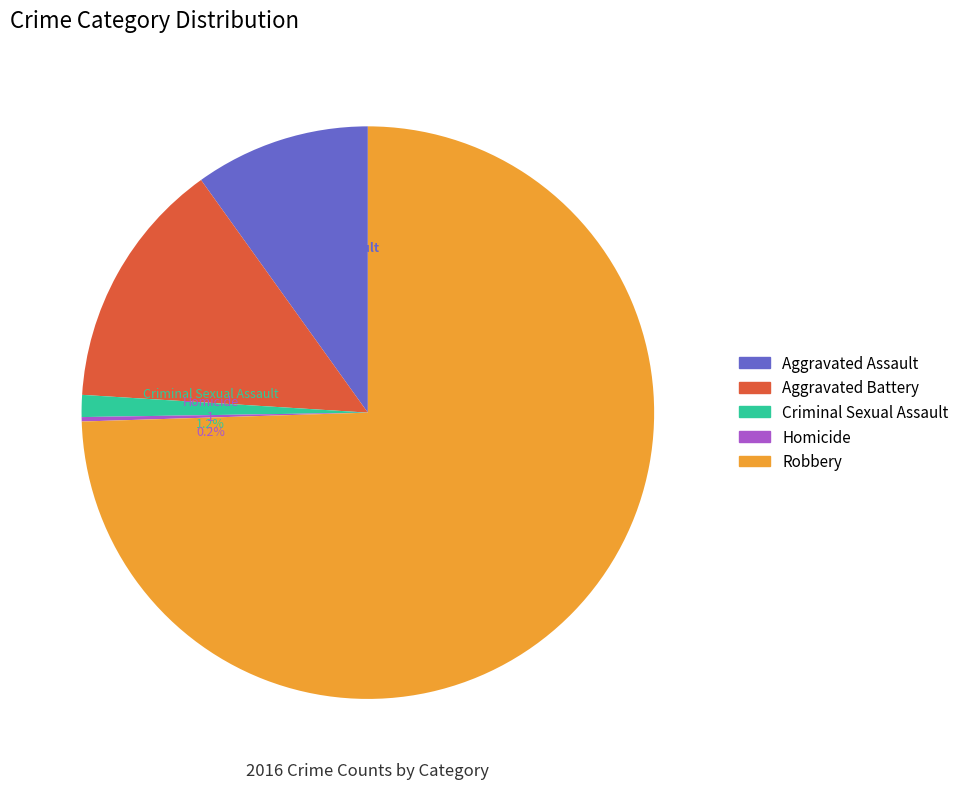

What portion of the pie excludes Aggravated Battery?

85.9%